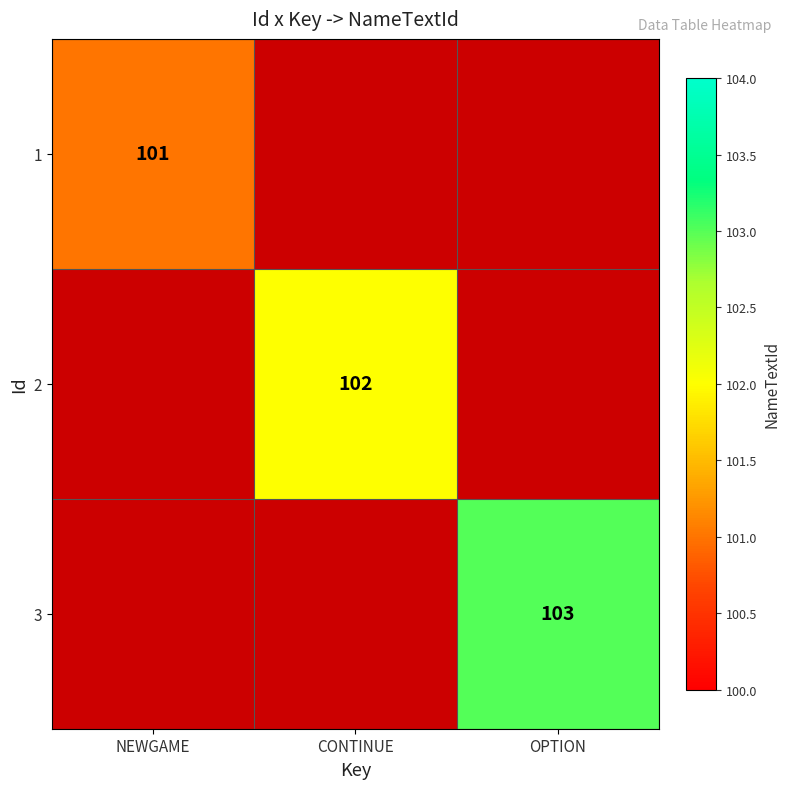

The 3 series shows 163 at OPTION. True or false?

False